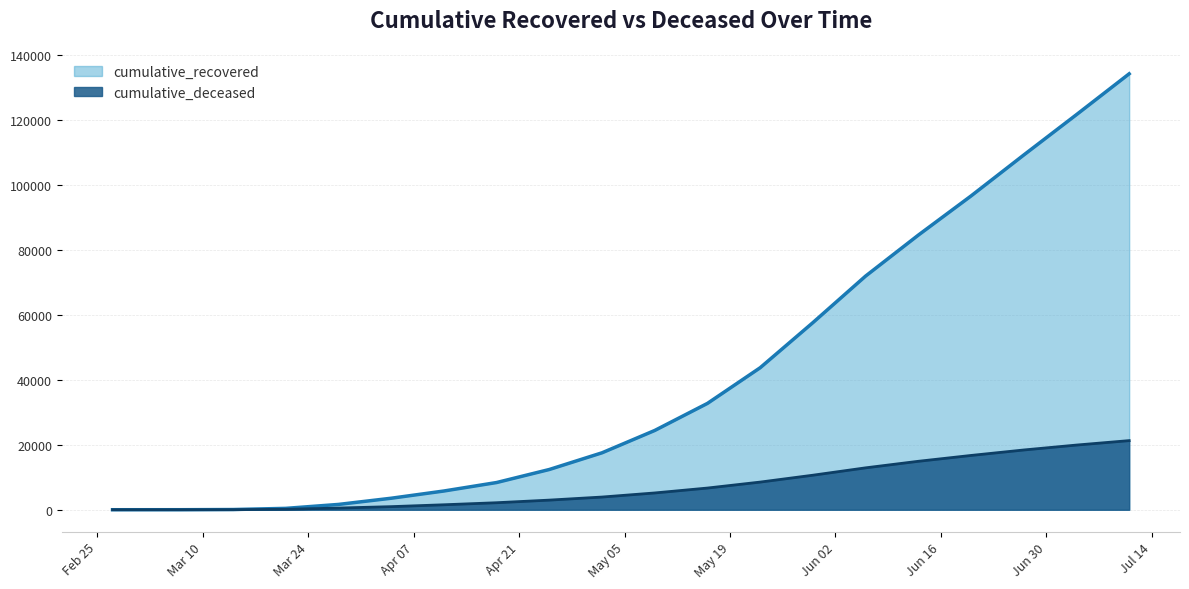

True or false: cumulative_recovered and cumulative_deceased intersect in this chart.

False